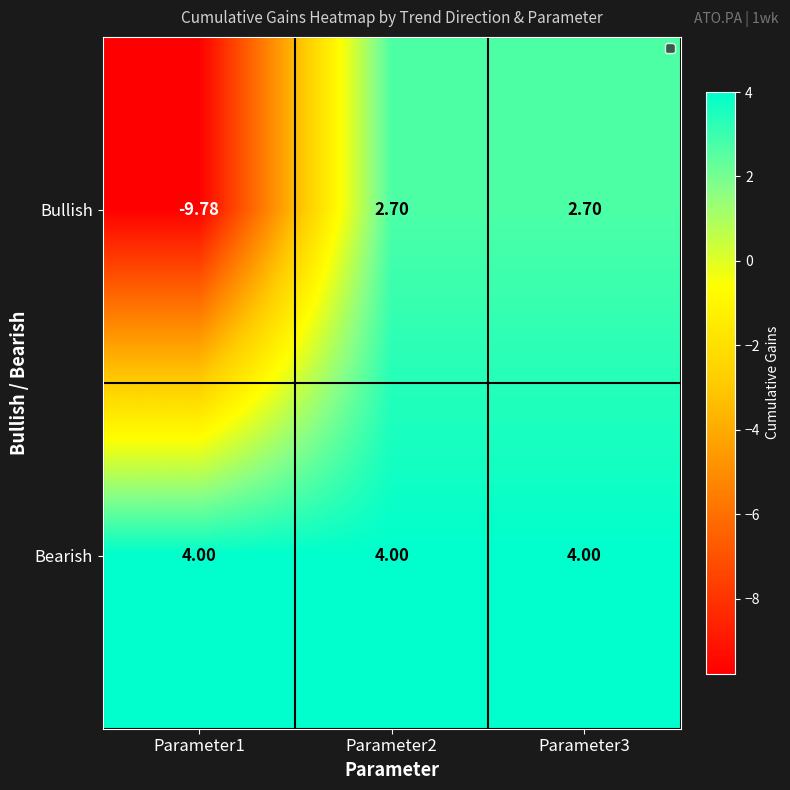

What is the total value across all series at Parameter3?

6.7